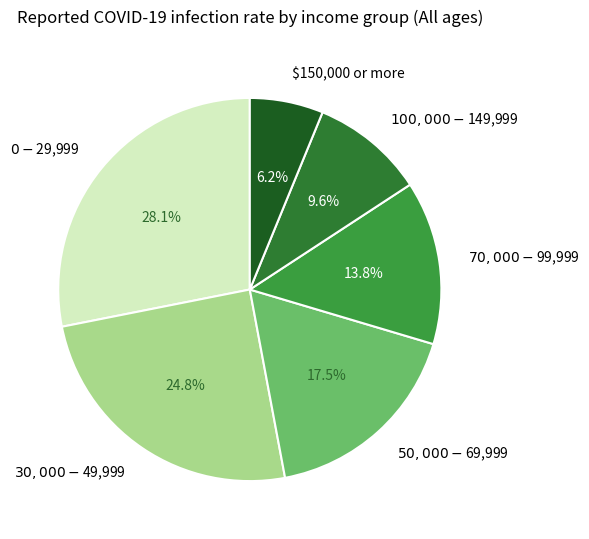

How many slices are in this pie chart?

6